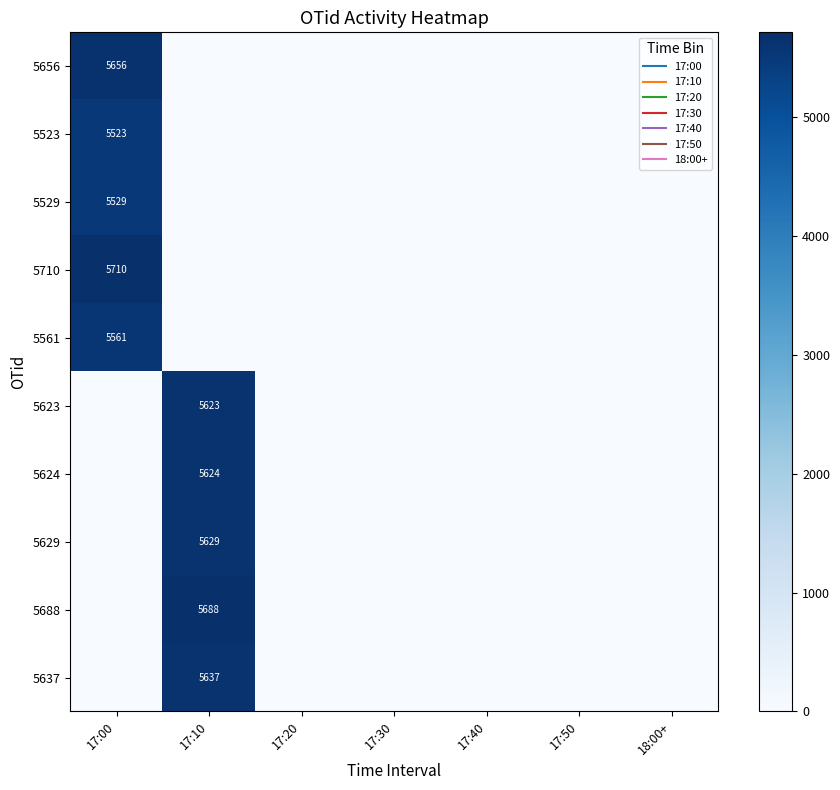

Count the number of data series in this chart.

10